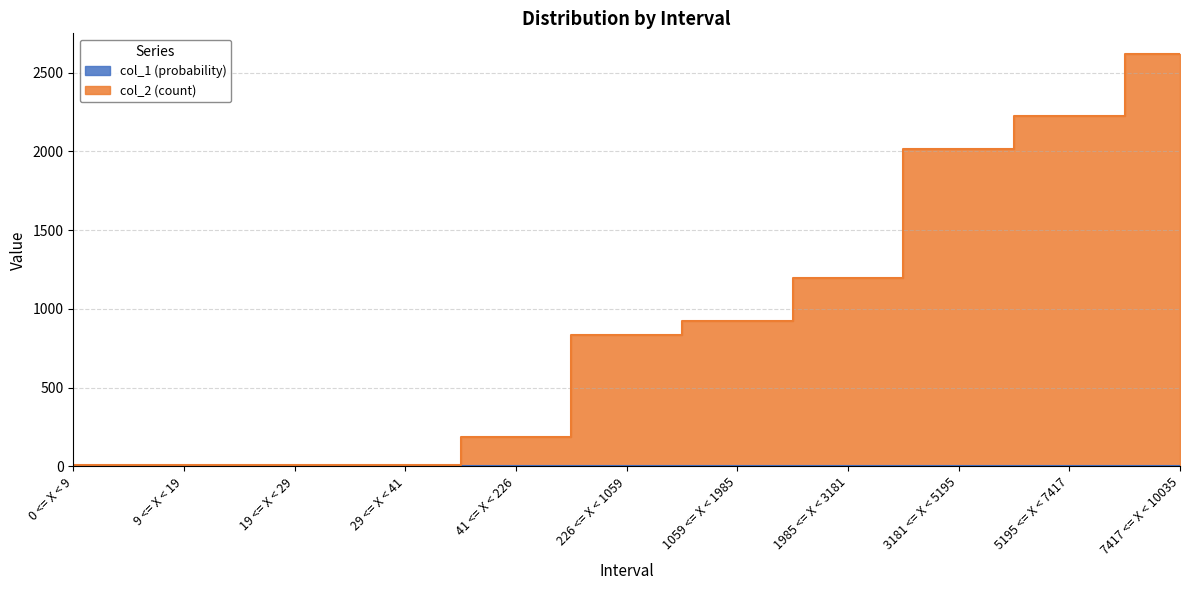

What is the maximum value for col_1 (probability)?

0.3